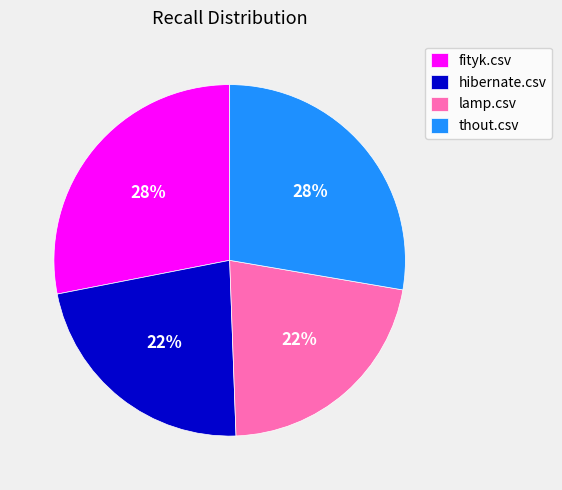

Between hibernate.csv and thout.csv, which is larger?

thout.csv